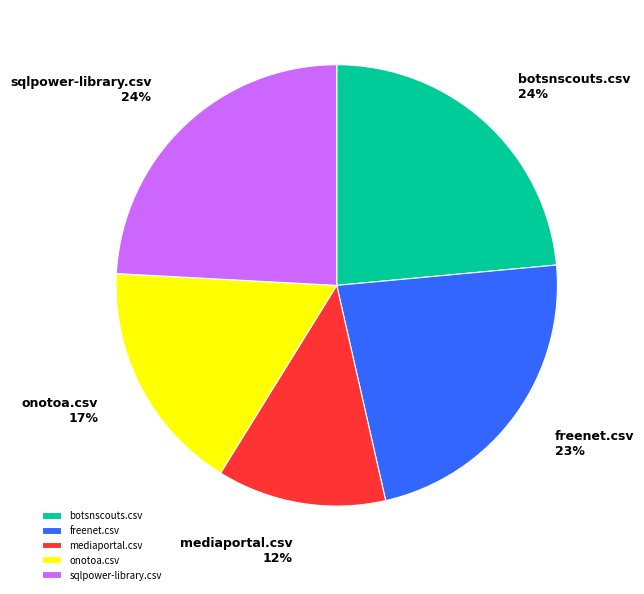

To the nearest percent, what is the difference between the largest and smallest slice percentages?

12%